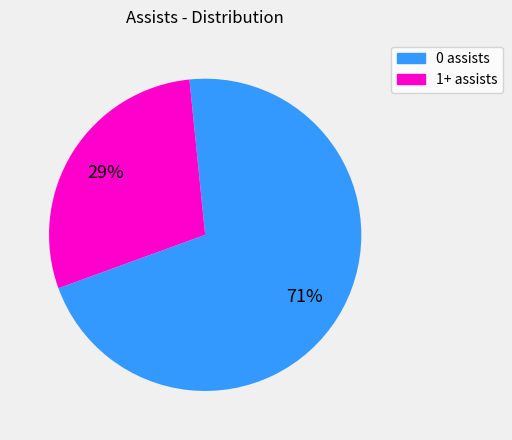

To the nearest percent, what portion does 0 assists represent?

71%